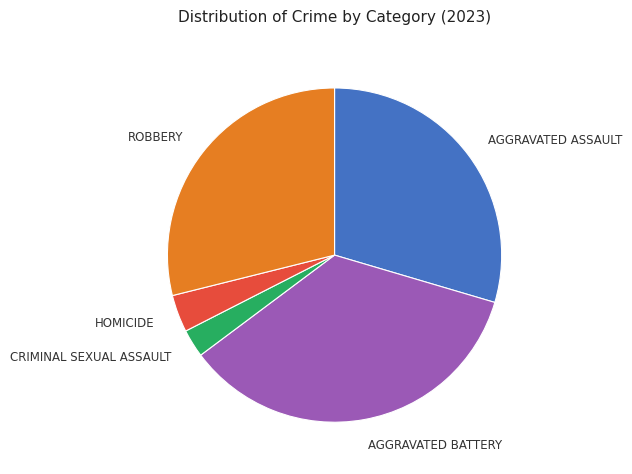

Does any single category account for the majority?

No